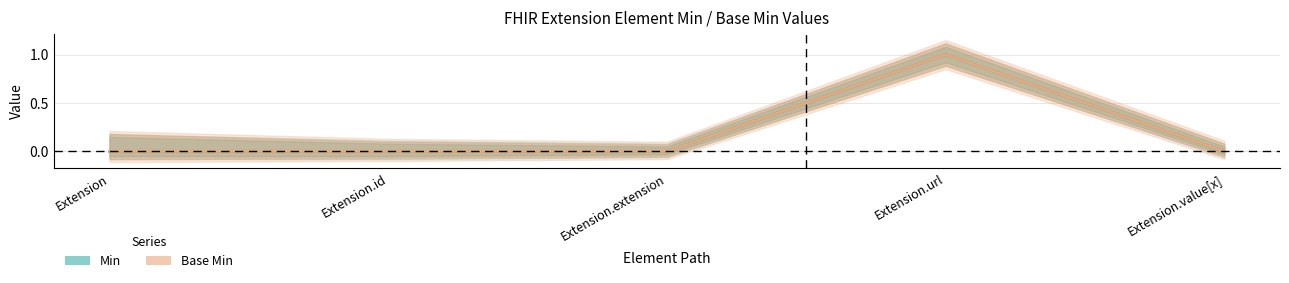

Which series has the largest total across all categories?

Min